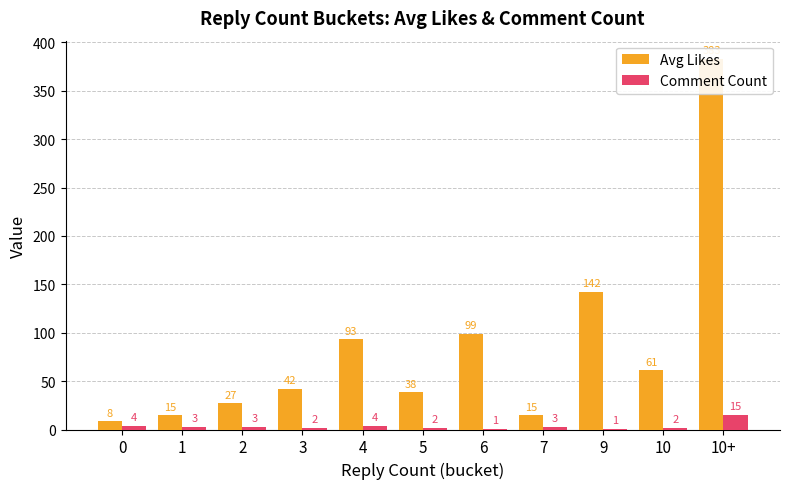

The value of Comment Count at 0 is 0.9. True or false?

False